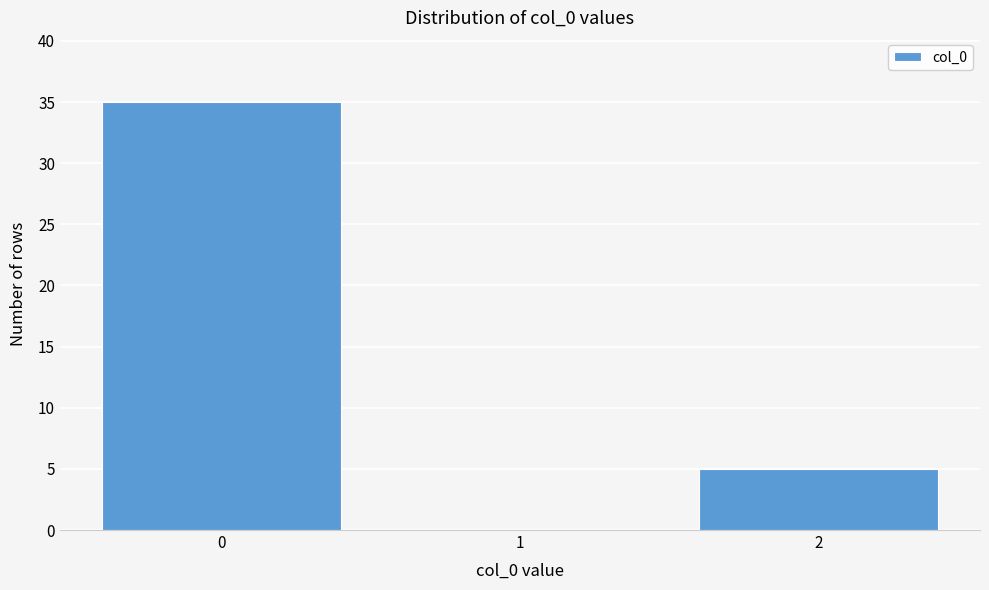

Reading left to right, transcribe all the data shown in this chart.

0=35	1=0	2=5